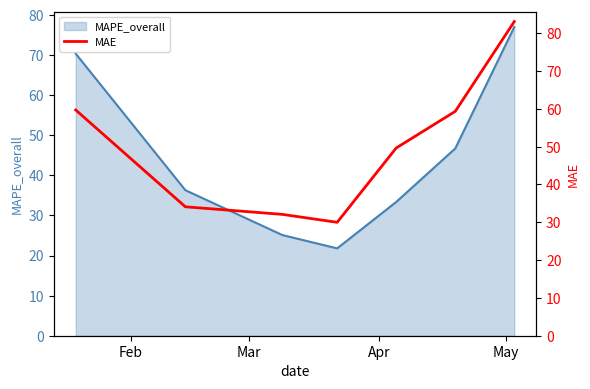

What is the maximum value for MAPE_overall?

77.0